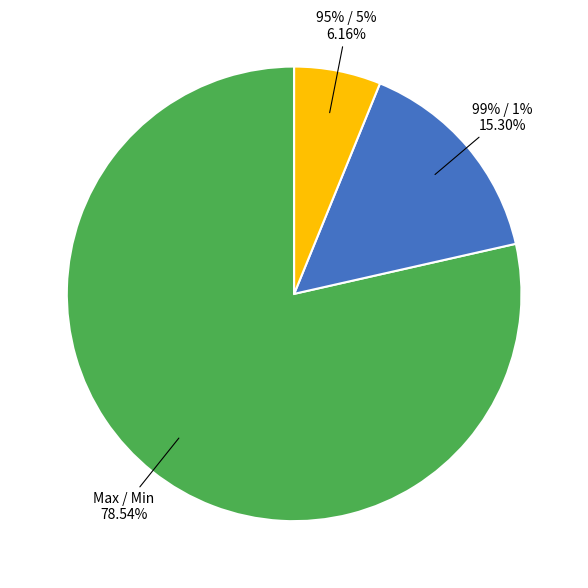

To the nearest percent, what is the average slice percentage?

33%